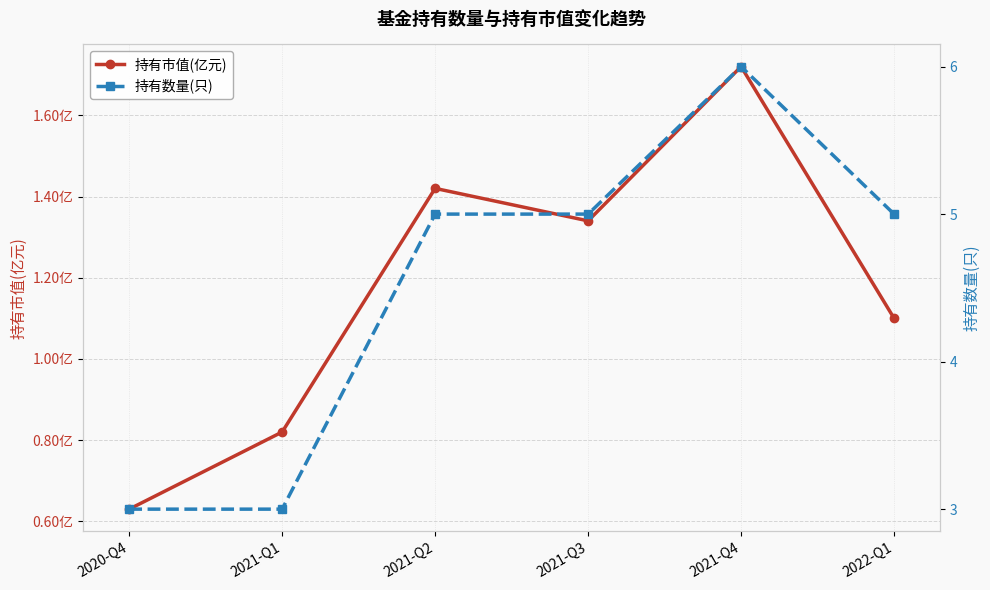

At which label is 持有数量(只) closest to 4?

2020-Q4